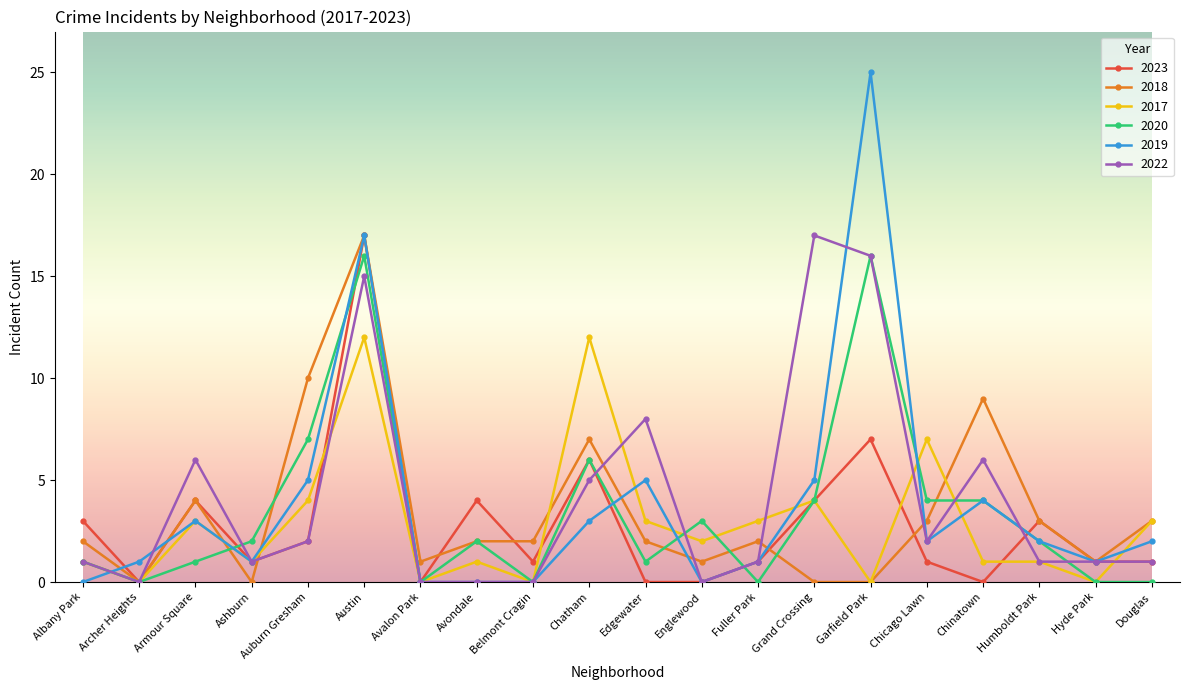

Is it true that 2018 equals 2 at Armour Square?

False